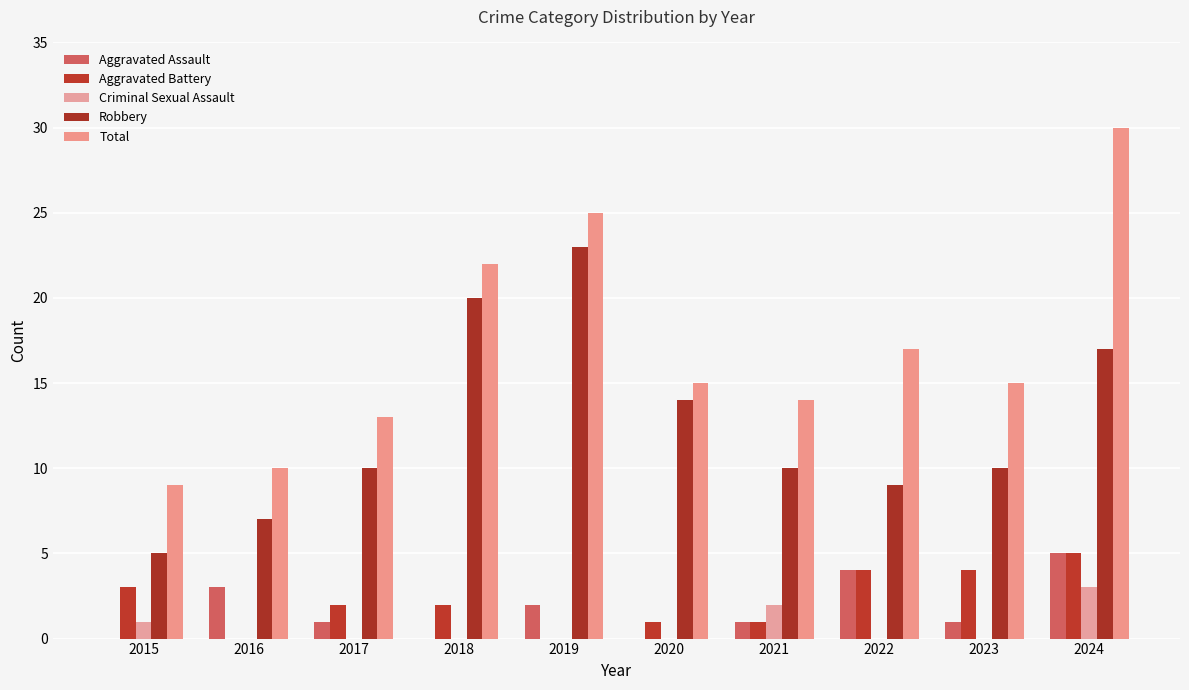

Where does the Robbery series first go above 10?

2018